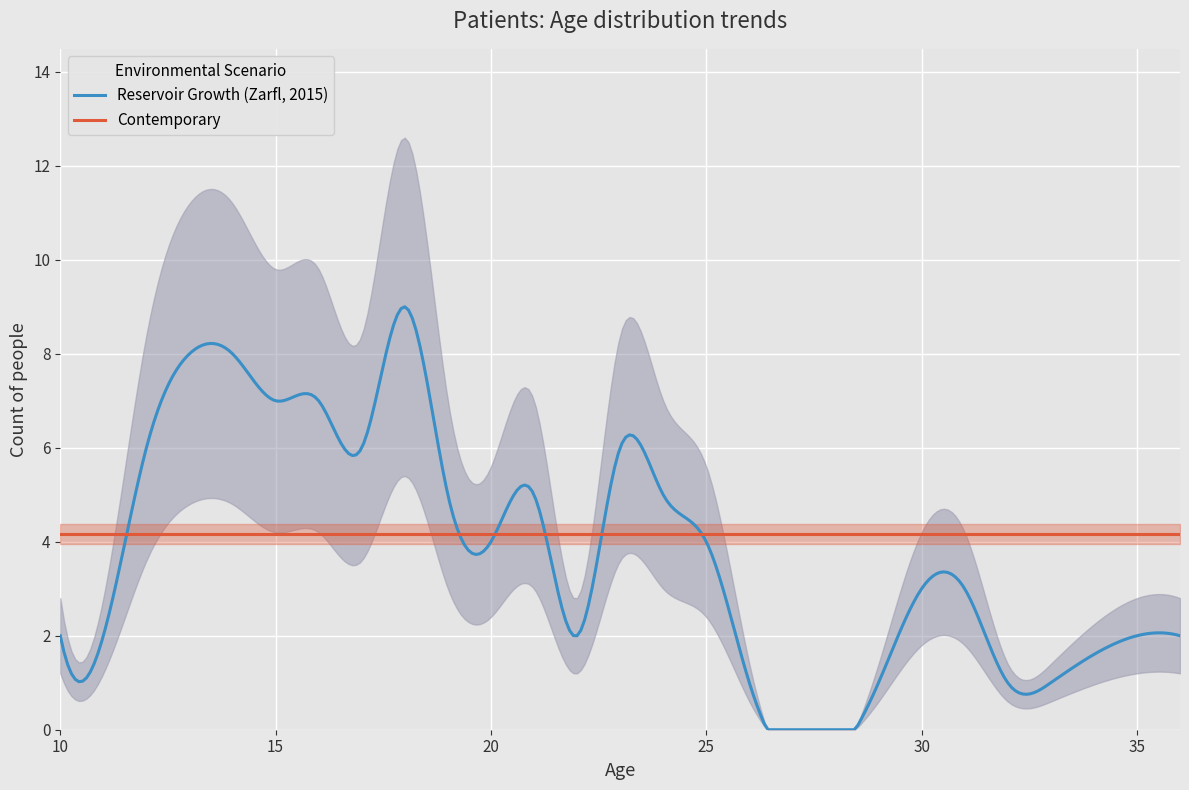

What is the maximum value for Reservoir Growth (Zarfl, 2015)?

9.0